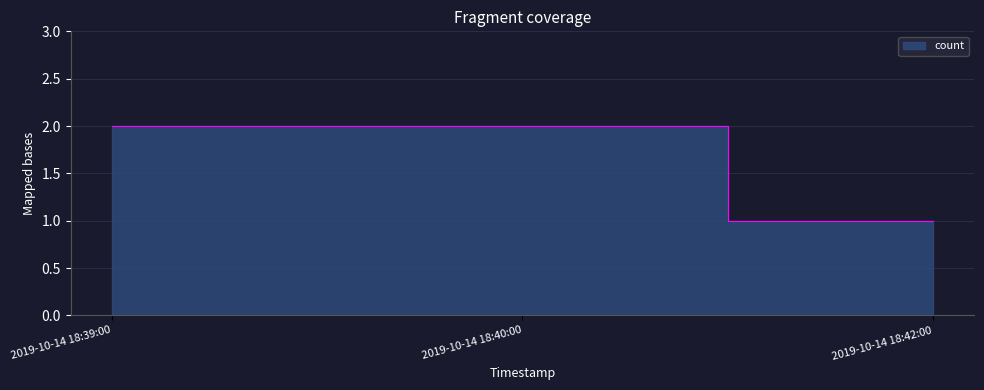

Count the number of categories in the chart.

3